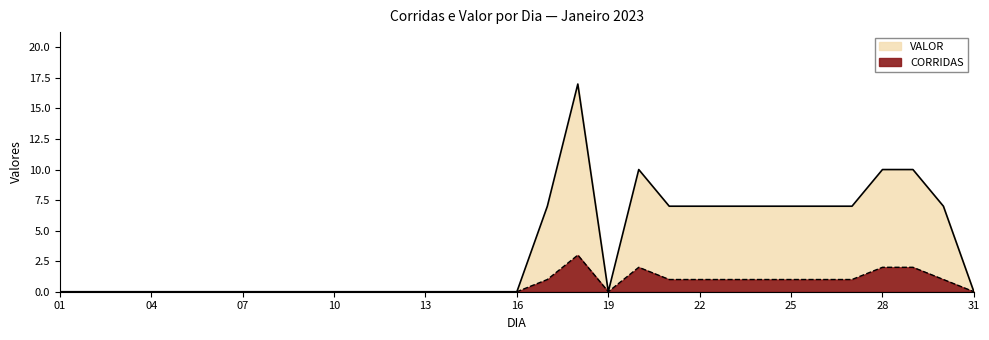

At which category does CORRIDAS reach its first local valley?

19